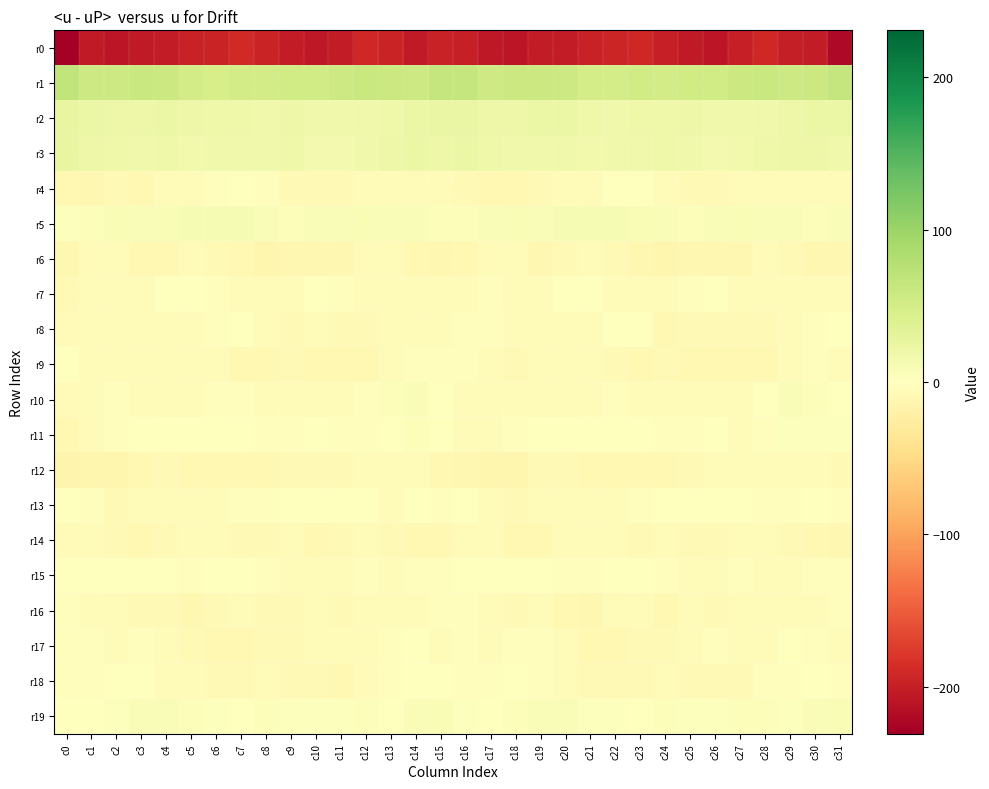

Reading left to right, transcribe all the data shown in this chart.

r0: c0=-230.7	c1=-204.8	c2=-207.9	c3=-204.3	c4=-203.7	c5=-198.2	c6=-195.3	c7=-190.6	c8=-195.7	c9=-203.4	c10=-206.7	c11=-203.7	c12=-192.0	c13=-196.5	c14=-204.1	c15=-197.9	c16=-199.2	c17=-205.7	c18=-207.3	c19=-203.6	c20=-202.3	c21=-196.9	c22=-193.2	c23=-191.1	c24=-199.3	c25=-204.7	c26=-207.5	c27=-198.8	c28=-191.4	c29=-200.7	c30=-203.5	c31=-219.9
r1: c0=67.9	c1=57.7	c2=56.7	c3=59.5	c4=58.2	c5=52.0	c6=47.4	c7=52.2	c8=51.3	c9=53.2	c10=53.3	c11=56.1	c12=60.4	c13=58.1	c14=57.5	c15=64.4	c16=63.7	c17=55.6	c18=58.6	c19=59.2	c20=56.5	c21=49.2	c22=48.9	c23=52.8	c24=51.1	c25=53.9	c26=53.3	c27=58.6	c28=60.0	c29=57.3	c30=58.3	c31=64.2
r2: c0=26.8	c1=22.5	c2=20.6	c3=21.3	c4=22.1	c5=20.0	c6=18.0	c7=18.8	c8=17.4	c9=20.5	c10=17.8	c11=17.8	c12=17.3	c13=19.0	c14=22.3	c15=23.7	c16=23.7	c17=21.0	c18=21.0	c19=21.8	c20=21.8	c21=19.1	c22=17.7	c23=18.7	c24=18.6	c25=19.9	c26=17.5	c27=17.9	c28=17.5	c29=20.5	c30=22.5	c31=22.6
r3: c0=26.9	c1=20.5	c2=18.9	c3=16.9	c4=18.2	c5=15.8	c6=17.6	c7=17.8	c8=17.7	c9=19.5	c10=14.3	c11=14.4	c12=17.8	c13=20.2	c14=22.0	c15=20.1	c16=22.8	c17=19.4	c18=17.8	c19=17.6	c20=17.3	c21=16.1	c22=17.7	c23=17.4	c24=19.4	c25=17.6	c26=13.3	c27=15.8	c28=18.9	c29=21.6	c30=20.3	c31=16.3
r4: c0=-9.2	c1=-10.9	c2=-8.8	c3=-9.3	c4=-6.0	c5=-6.1	c6=-3.1	c7=0.6	c8=-1.9	c9=-7.9	c10=-7.5	c11=-7.7	c12=-5.9	c13=-5.9	c14=-4.5	c15=-5.1	c16=-8.7	c17=-10.3	c18=-9.0	c19=-8.7	c20=-5.3	c21=-6.0	c22=-1.4	c23=0.8	c24=-4.3	c25=-8.5	c26=-7.5	c27=-6.9	c28=-5.9	c29=-5.0	c30=-5.2	c31=-6.3
r5: c0=3.3	c1=5.2	c2=7.8	c3=5.9	c4=8.2	c5=9.9	c6=9.9	c7=9.3	c8=6.9	c9=5.1	c10=5.5	c11=6.7	c12=7.5	c13=6.7	c14=6.1	c15=4.6	c16=4.5	c17=6.5	c18=7.4	c19=5.7	c20=9.5	c21=10.1	c22=9.7	c23=8.8	c24=5.8	c25=5.3	c26=5.5	c27=7.5	c28=6.8	c29=6.9	c30=4.9	c31=5.8
r6: c0=-12.1	c1=-7.0	c2=-5.7	c3=-9.8	c4=-10.2	c5=-6.4	c6=-7.7	c7=-10.4	c8=-14.0	c9=-11.6	c10=-12.0	c11=-12.3	c12=-7.0	c13=-5.4	c14=-10.5	c15=-12.5	c16=-10.3	c17=-6.0	c18=-6.8	c19=-11.4	c20=-8.0	c21=-6.7	c22=-8.4	c23=-12.2	c24=-13.4	c25=-11.4	c26=-12.5	c27=-11.0	c28=-5.4	c29=-7.7	c30=-11.1	c31=-11.3
r7: c0=-8.1	c1=-4.5	c2=-4.5	c3=-5.8	c4=-1.3	c5=-1.1	c6=-3.3	c7=-5.7	c8=-6.8	c9=-3.8	c10=-0.8	c11=-2.3	c12=-5.0	c13=-4.4	c14=-5.8	c15=-6.8	c16=-5.8	c17=-3.5	c18=-6.5	c19=-3.7	c20=-1.0	c21=-1.5	c22=-4.5	c23=-6.1	c24=-5.9	c25=-2.7	c26=-0.6	c27=-4.0	c28=-4.7	c29=-5.0	c30=-5.6	c31=-4.8
r8: c0=-4.9	c1=-3.9	c2=-4.0	c3=-5.4	c4=-5.0	c5=-4.0	c6=-2.6	c7=0.9	c8=-6.9	c9=-9.0	c10=-7.1	c11=-7.6	c12=-8.4	c13=-6.7	c14=-3.7	c15=-3.7	c16=-3.5	c17=-3.4	c18=-4.8	c19=-5.5	c20=-4.3	c21=-4.4	c22=-0.3	c23=-0.8	c24=-9.2	c25=-7.8	c26=-8.0	c27=-7.5	c28=-8.3	c29=-5.0	c30=-3.0	c31=-1.2
r9: c0=1.8	c1=-3.7	c2=-6.7	c3=-6.8	c4=-6.1	c5=-4.7	c6=-7.1	c7=-9.4	c8=-9.5	c9=-8.4	c10=-10.1	c11=-9.4	c12=-10.0	c13=-7.0	c14=-1.9	c15=-3.6	c16=-2.1	c17=-5.1	c18=-7.3	c19=-6.7	c20=-5.5	c21=-5.4	c22=-8.1	c23=-9.5	c24=-8.6	c25=-9.4	c26=-10.1	c27=-9.1	c28=-9.7	c29=-4.1	c30=-2.2	c31=-4.2
r10: c0=-6.6	c1=-5.4	c2=-3.3	c3=-5.3	c4=-6.1	c5=-5.9	c6=-2.6	c7=-3.2	c8=-4.8	c9=-5.1	c10=-6.8	c11=-6.3	c12=-2.5	c13=4.8	c14=6.4	c15=-0.9	c16=-5.3	c17=-3.6	c18=-4.4	c19=-5.5	c20=-6.7	c21=-4.7	c22=-2.1	c23=-4.1	c24=-3.9	c25=-7.2	c26=-5.8	c27=-5.9	c28=0.5	c29=6.6	c30=4.4	c31=0.4
r11: c0=-10.3	c1=-7.2	c2=-3.3	c3=-1.5	c4=0.9	c5=0.1	c6=-0.8	c7=-1.4	c8=-3.0	c9=-2.3	c10=-0.7	c11=-3.1	c12=-3.5	c13=1.2	c14=4.3	c15=0.0	c16=-4.5	c17=-4.8	c18=-2.7	c19=-0.1	c20=0.5	c21=-0.1	c22=-1.2	c23=-1.7	c24=-3.0	c25=-1.9	c26=-0.8	c27=-4.2	c28=-2.1	c29=3.0	c30=3.6	c31=2.9
r12: c0=-14.8	c1=-13.9	c2=-13.8	c3=-9.5	c4=-8.2	c5=-9.7	c6=-9.6	c7=-9.1	c8=-9.7	c9=-8.8	c10=-7.4	c11=-7.5	c12=-4.7	c13=-6.3	c14=-6.4	c15=-9.2	c16=-11.5	c17=-13.4	c18=-12.7	c19=-7.9	c20=-8.9	c21=-10.0	c22=-9.3	c23=-9.4	c24=-9.5	c25=-8.2	c26=-7.2	c27=-6.9	c28=-4.6	c29=-6.8	c30=-6.5	c31=-8.3
r13: c0=-0.7	c1=-2.4	c2=-8.3	c3=-4.6	c4=-4.7	c5=-4.9	c6=-5.3	c7=-3.1	c8=-2.3	c9=1.0	c10=0.7	c11=-0.3	c12=-1.4	c13=-4.0	c14=-1.3	c15=-2.2	c16=0.4	c17=-4.6	c18=-7.4	c19=-3.8	c20=-5.0	c21=-5.1	c22=-4.2	c23=-3.2	c24=-0.9	c25=1.0	c26=0.6	c27=-0.7	c28=-2.3	c29=-3.5	c30=-1.2	c31=-3.0
r14: c0=-6.7	c1=-5.5	c2=-8.7	c3=-10.6	c4=-8.3	c5=-6.2	c6=-6.1	c7=-7.3	c8=-7.7	c9=-5.8	c10=-9.4	c11=-7.7	c12=-5.7	c13=-7.2	c14=-9.7	c15=-10.5	c16=-4.8	c17=-5.7	c18=-9.8	c19=-10.3	c20=-6.7	c21=-6.3	c22=-5.8	c23=-8.5	c24=-5.6	c25=-8.1	c26=-9.0	c27=-6.5	c28=-5.9	c29=-8.0	c30=-10.6	c31=-11.1
r15: c0=-1.4	c1=-0.1	c2=0.1	c3=-1.4	c4=-0.8	c5=-2.7	c6=-0.5	c7=-0.6	c8=-3.0	c9=-4.3	c10=-6.2	c11=-5.4	c12=-3.4	c13=-4.5	c14=-3.3	c15=-2.2	c16=0.0	c17=1.0	c18=-0.9	c19=-0.8	c20=-1.8	c21=-2.0	c22=-0.1	c23=-1.4	c24=-3.1	c25=-5.4	c26=-6.7	c27=-3.6	c28=-4.1	c29=-3.8	c30=-3.5	c31=-3.3
r16: c0=-2.4	c1=-3.9	c2=-7.2	c3=-7.8	c4=-7.6	c5=-11.1	c6=-8.1	c7=-6.3	c8=-8.6	c9=-7.8	c10=-6.2	c11=-8.5	c12=-4.1	c13=-4.4	c14=-3.8	c15=-2.8	c16=-3.3	c17=-4.7	c18=-8.4	c19=-6.9	c20=-9.3	c21=-10.9	c22=-6.7	c23=-6.7	c24=-9.3	c25=-6.6	c26=-7.4	c27=-7.0	c28=-4.1	c29=-3.8	c30=-3.8	c31=-3.2
r17: c0=-3.2	c1=-3.4	c2=-4.1	c3=-2.1	c4=-4.6	c5=-8.8	c6=-9.9	c7=-9.7	c8=-7.6	c9=-7.5	c10=-3.8	c11=-6.0	c12=-5.5	c13=-2.2	c14=-0.0	c15=-4.4	c16=-3.6	c17=-4.0	c18=-3.5	c19=-2.0	c20=-6.6	c21=-9.5	c22=-10.0	c23=-8.7	c24=-7.9	c25=-6.4	c26=-3.3	c27=-7.0	c28=-4.4	c29=-0.1	c30=-2.2	c31=-5.3
r18: c0=-3.1	c1=-3.3	c2=-0.5	c3=-1.3	c4=-5.4	c5=-7.0	c6=-8.2	c7=-8.2	c8=-6.5	c9=-8.8	c10=-7.2	c11=-9.1	c12=-4.8	c13=-3.0	c14=-1.1	c15=-1.4	c16=-1.9	c17=-2.6	c18=-0.1	c19=-2.5	c20=-6.4	c21=-7.4	c22=-8.3	c23=-7.6	c24=-6.8	c25=-8.8	c26=-7.5	c27=-8.2	c28=-3.5	c29=-2.4	c30=-1.5	c31=-2.9
r19: c0=0.7	c1=-0.0	c2=3.4	c3=6.7	c4=6.5	c5=4.2	c6=2.7	c7=1.6	c8=3.7	c9=3.5	c10=2.4	c11=3.1	c12=5.4	c13=1.5	c14=5.7	c15=7.7	c16=3.2	c17=0.8	c18=5.1	c19=7.2	c20=5.5	c21=3.5	c22=2.8	c23=1.7	c24=4.2	c25=2.6	c26=2.3	c27=5.2	c28=3.9	c29=2.0	c30=7.0	c31=7.3